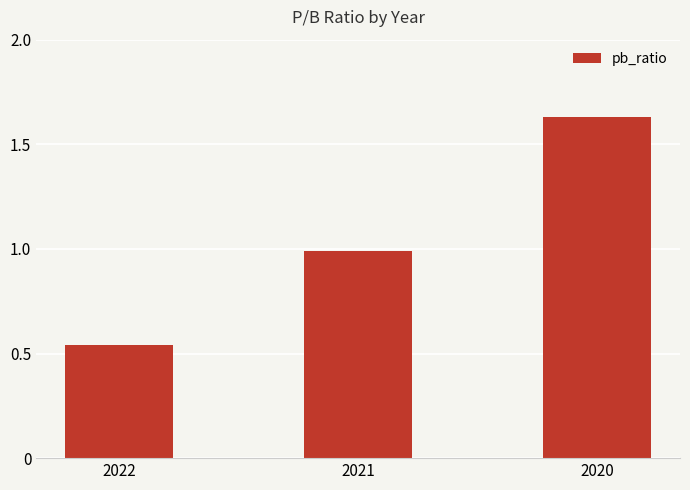

Which label corresponds to the largest value in the chart?

2020